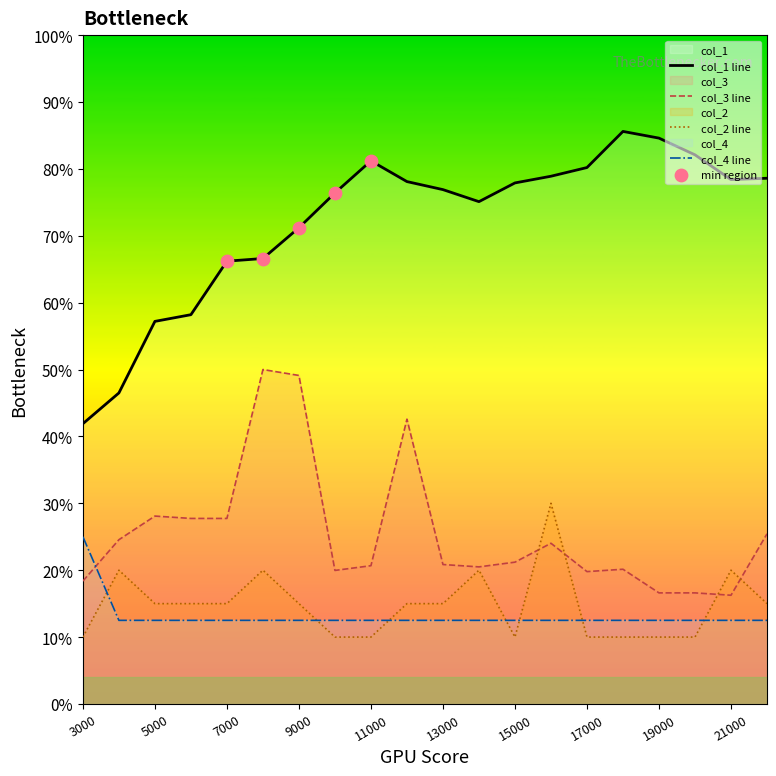

At how many categories does at least one series exceed 0?

20